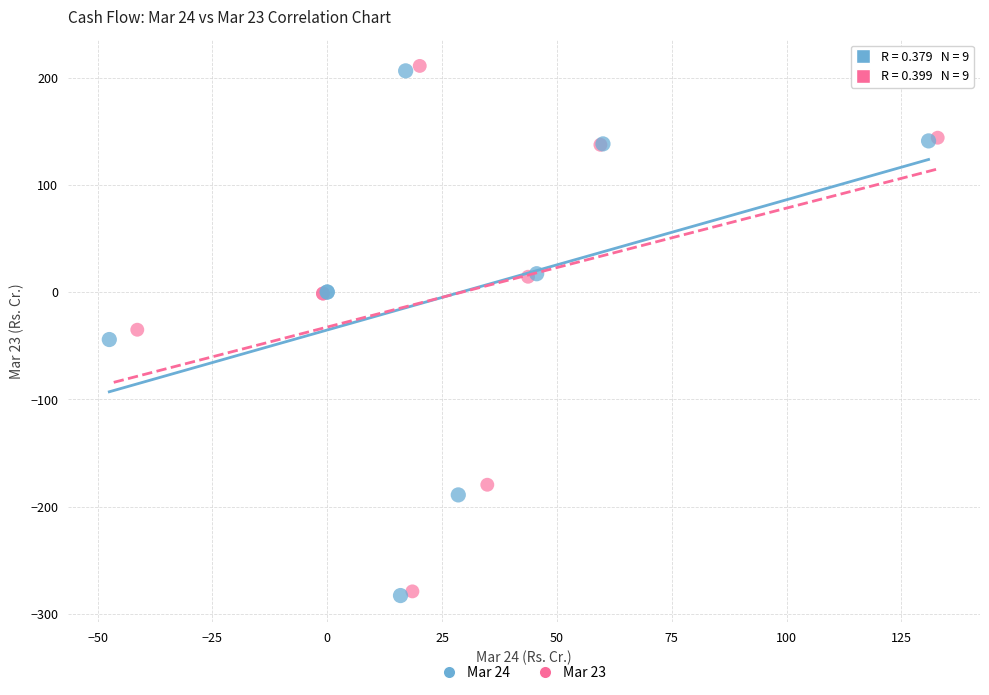

Which series has the widest spread of Y values?

Mar 23